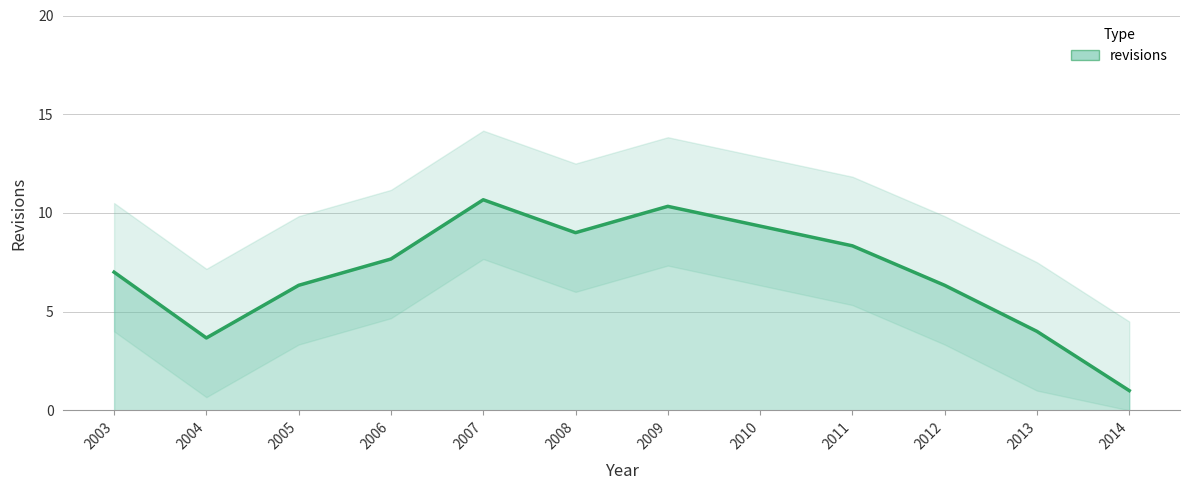

Reading left to right, extract all data points from this chart.

2003=7.0	2004=3.7	2005=6.3	2006=7.7	2007=10.7	2008=9.0	2009=10.3	2010=9.3	2011=8.3	2012=6.3	2013=4.0	2014=1.0